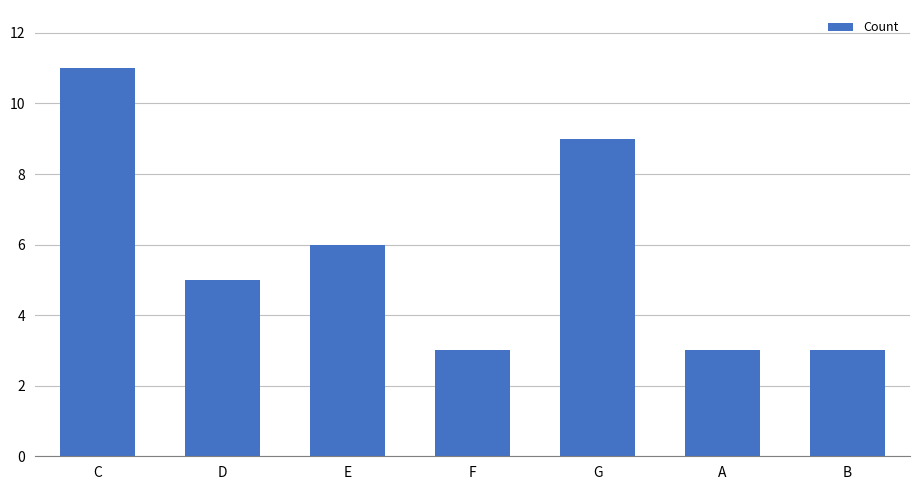

How many data points are less than 5?

3